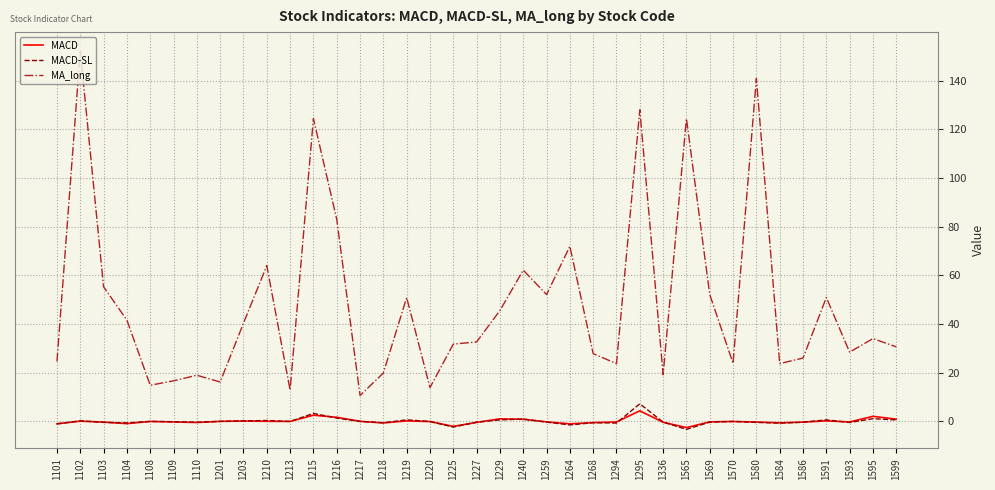

Which series has the largest total across all categories?

MA_long